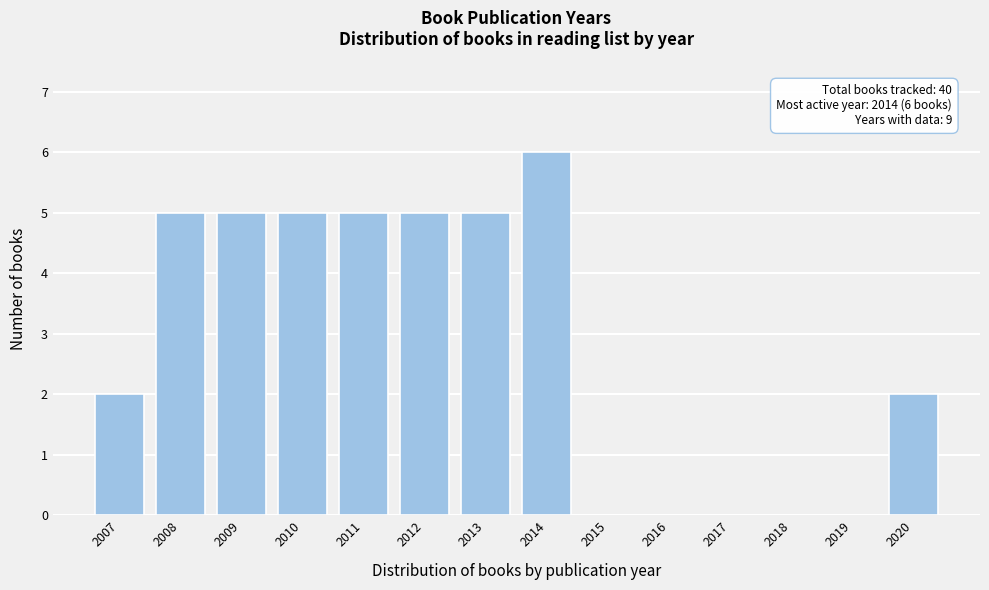

Reading right to left, list all the values displayed in this chart.

2020=2	2019=0	2018=0	2017=0	2016=0	2015=0	2014=6	2013=5	2012=5	2011=5	2010=5	2009=5	2008=5	2007=2